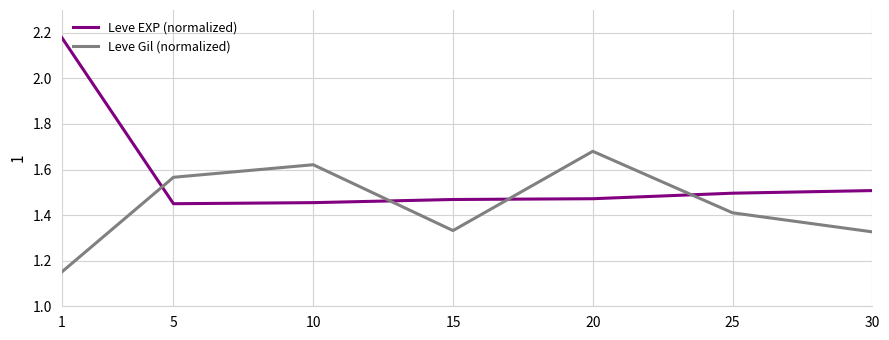

Is the value of Leve EXP (normalized) at 20 greater than the value of Leve Gil (normalized) at 20?

No